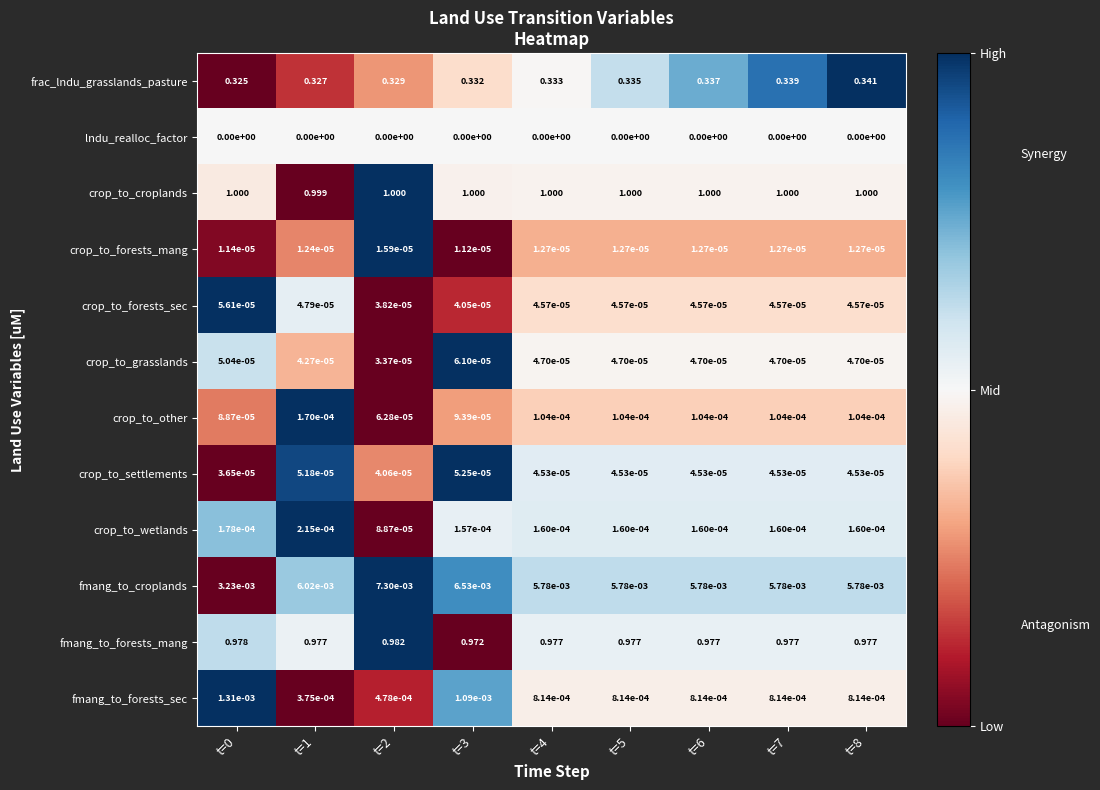

Which series has the largest total across all categories?

crop_to_croplands